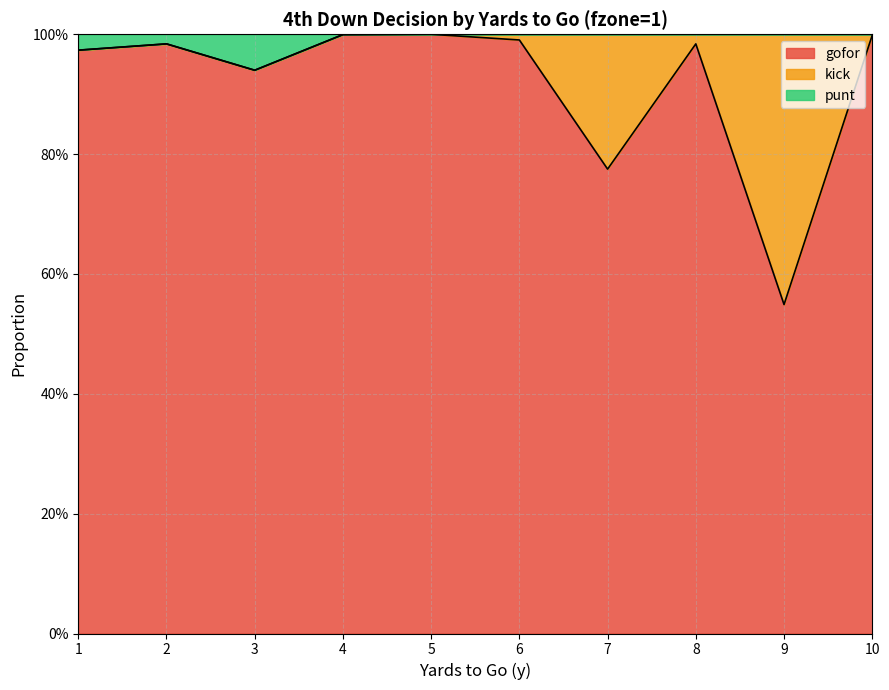

True or false: punt has a value of 0.2 at 6.

False